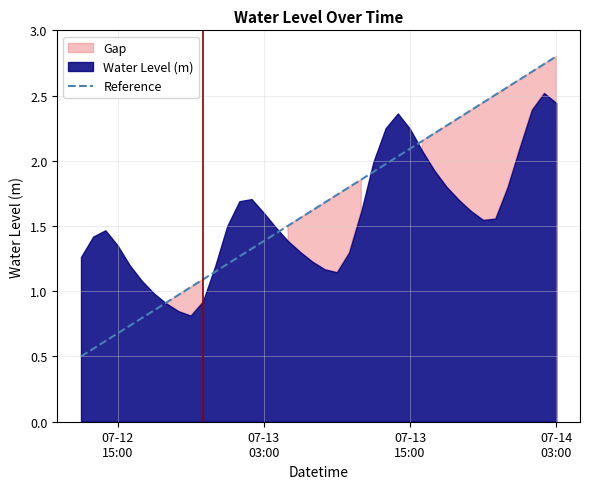

How many lines are shown in the chart?

1